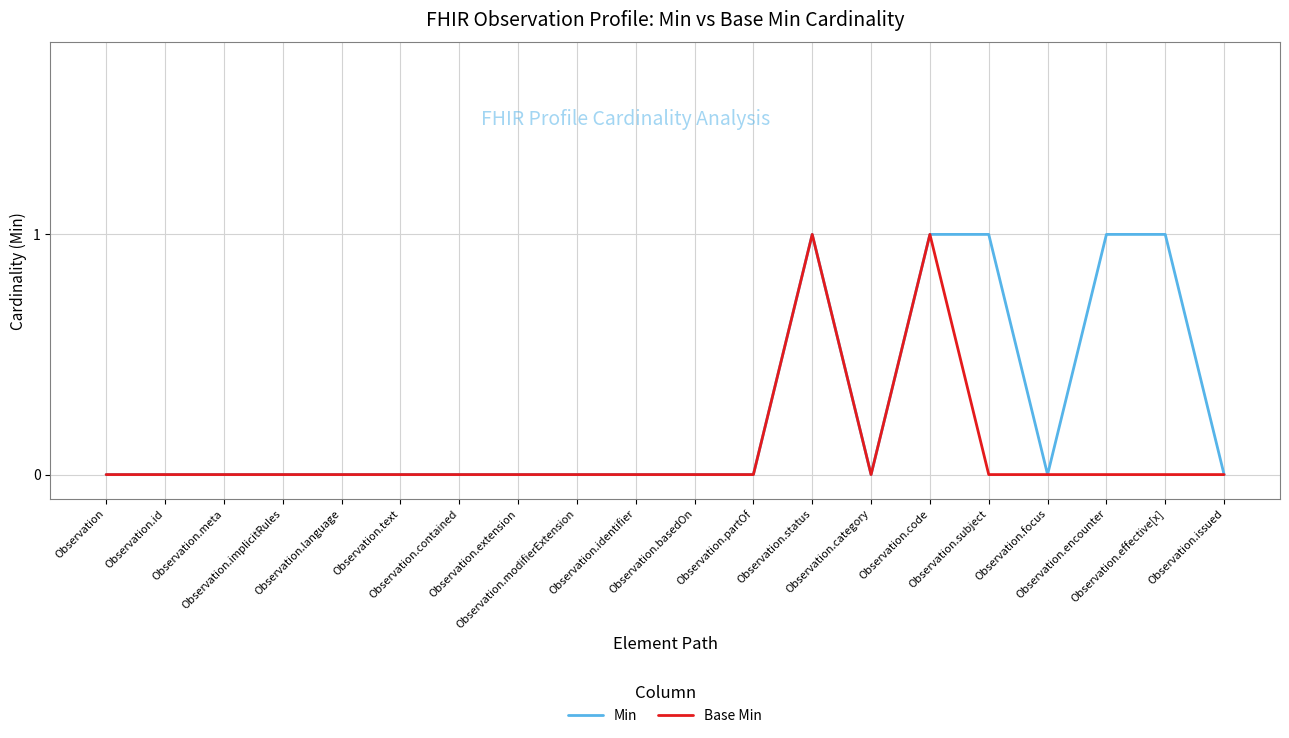

What is the sum of all Base Min values?

2